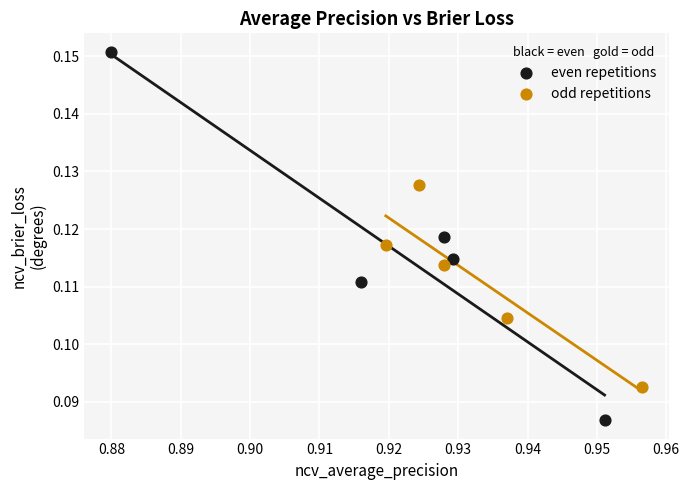

Which series contains the lowest Y value?

even repetitions